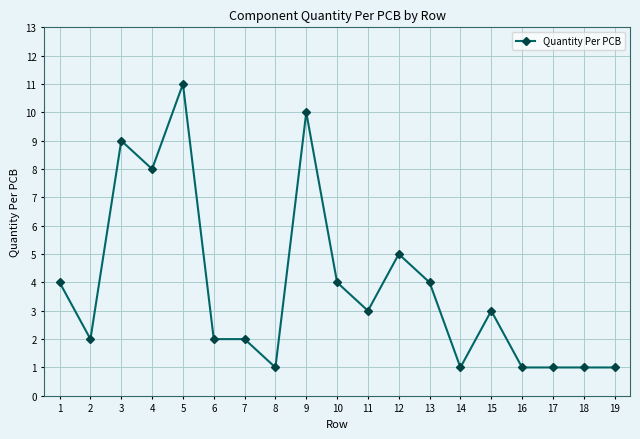

What is the value of the 4th point from the left?

8